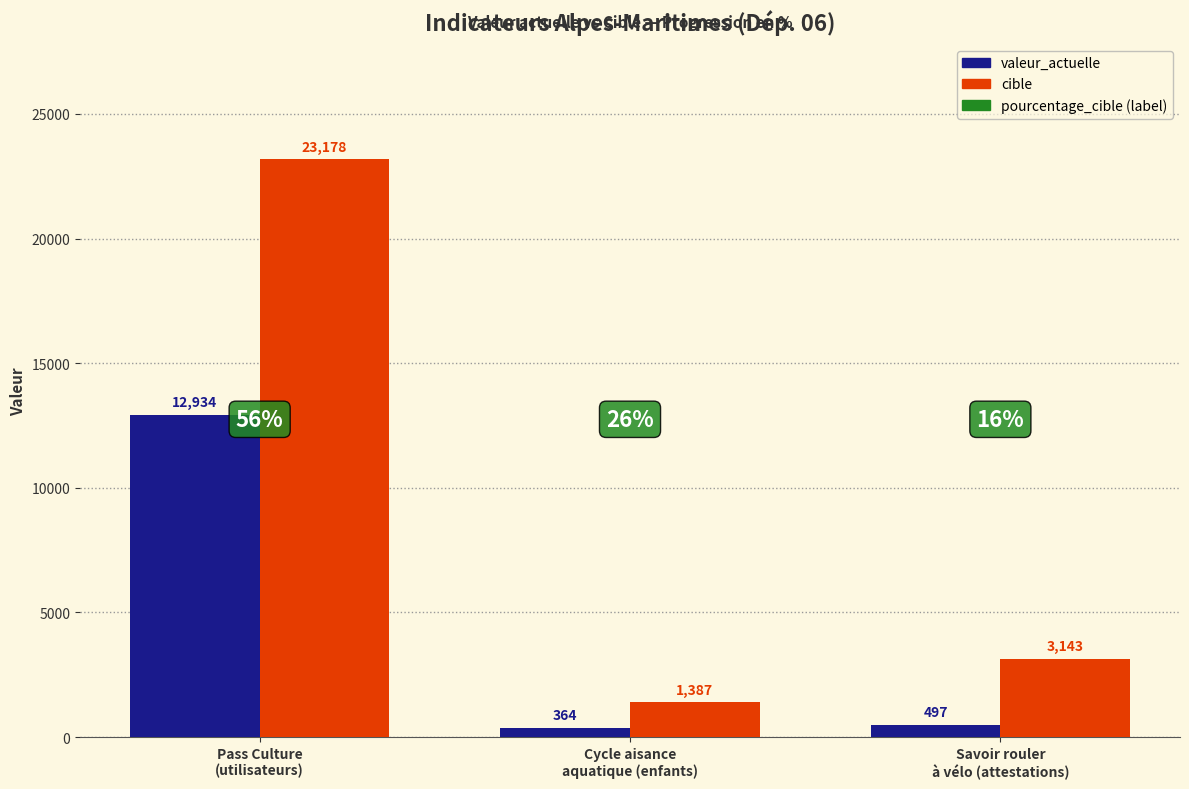

What is the difference between the cible values at Savoir rouler
à vélo (attestations) and Cycle aisance
aquatique (enfants)?

1756